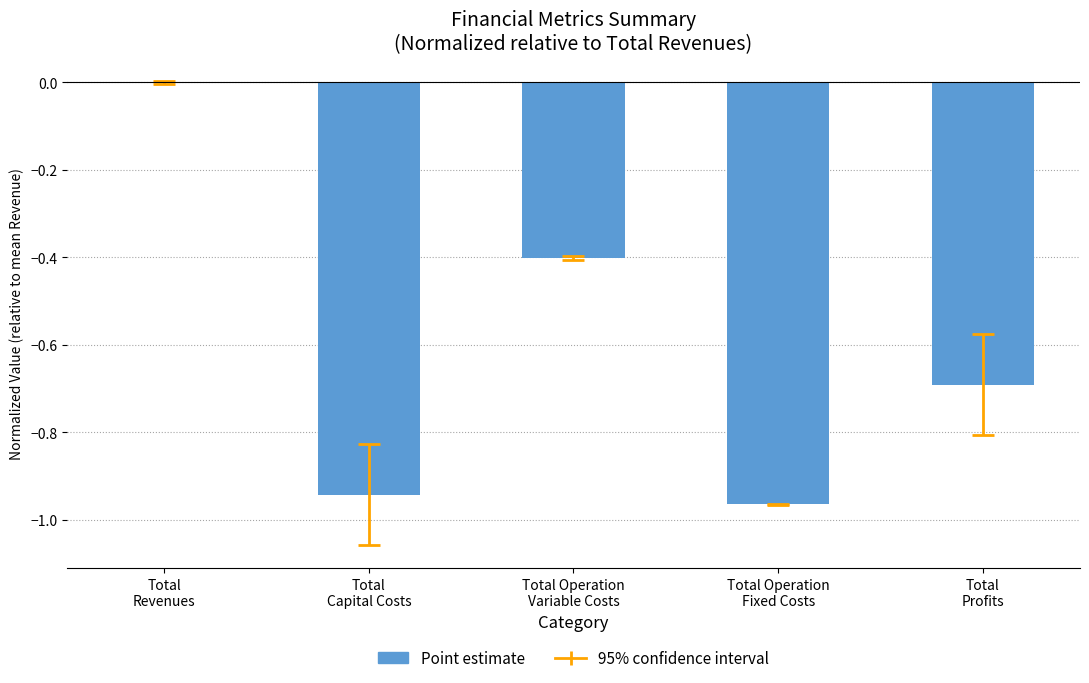

True or false: the data shows -0.7 at Total
Profits.

True